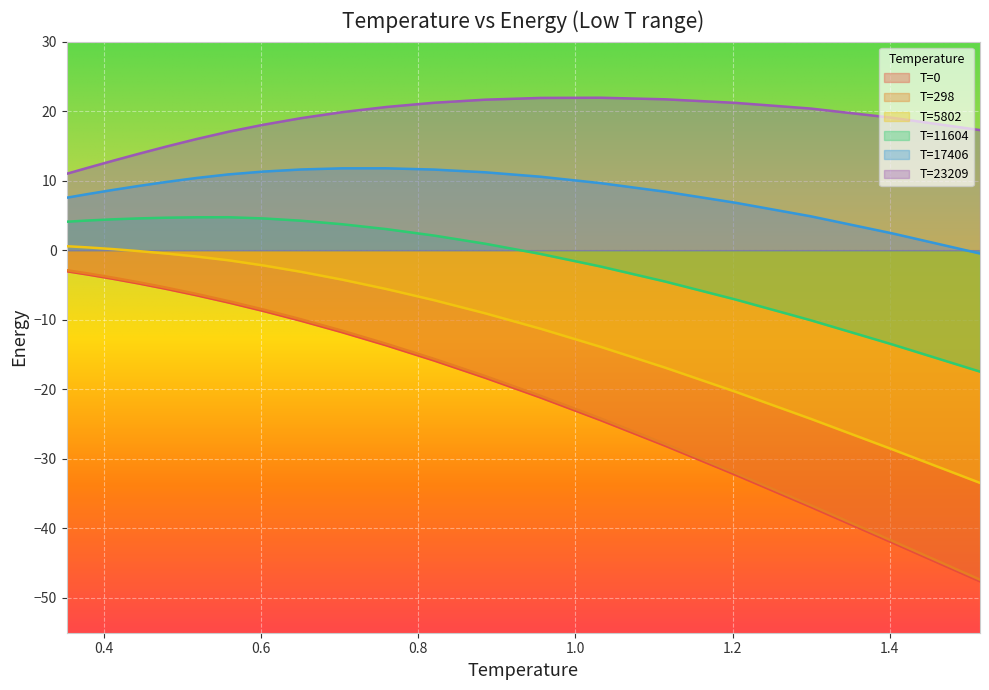

Where is T=0 nearest to the value -25?

1.032